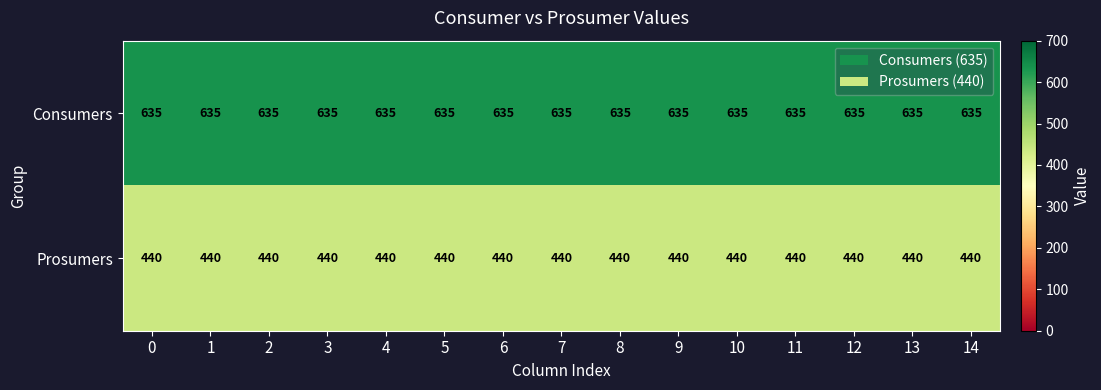

What is the minimum value for Consumers?

635